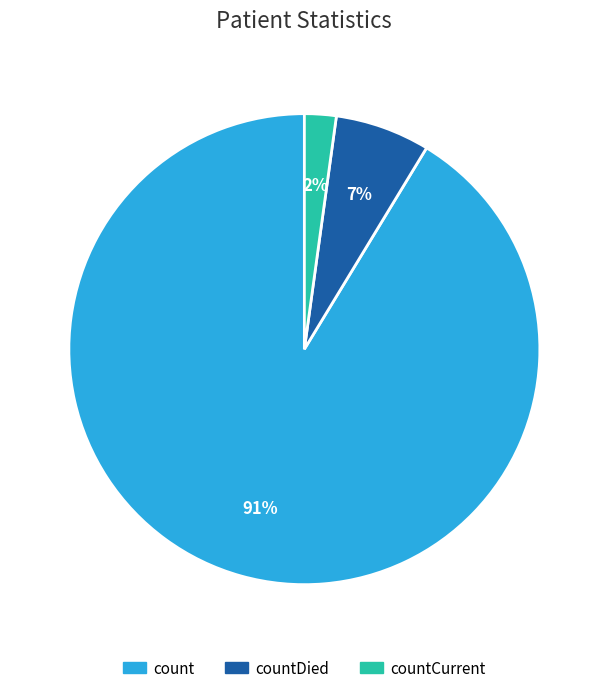

To the nearest percent, what is the average slice percentage?

33%